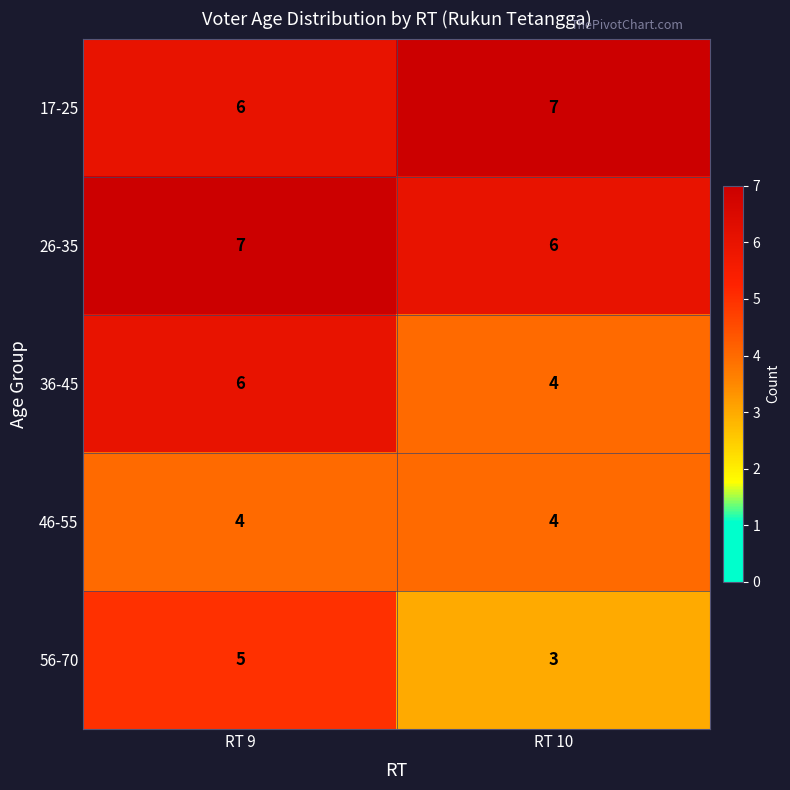

The 26-35 series shows 10 at RT 9. True or false?

False